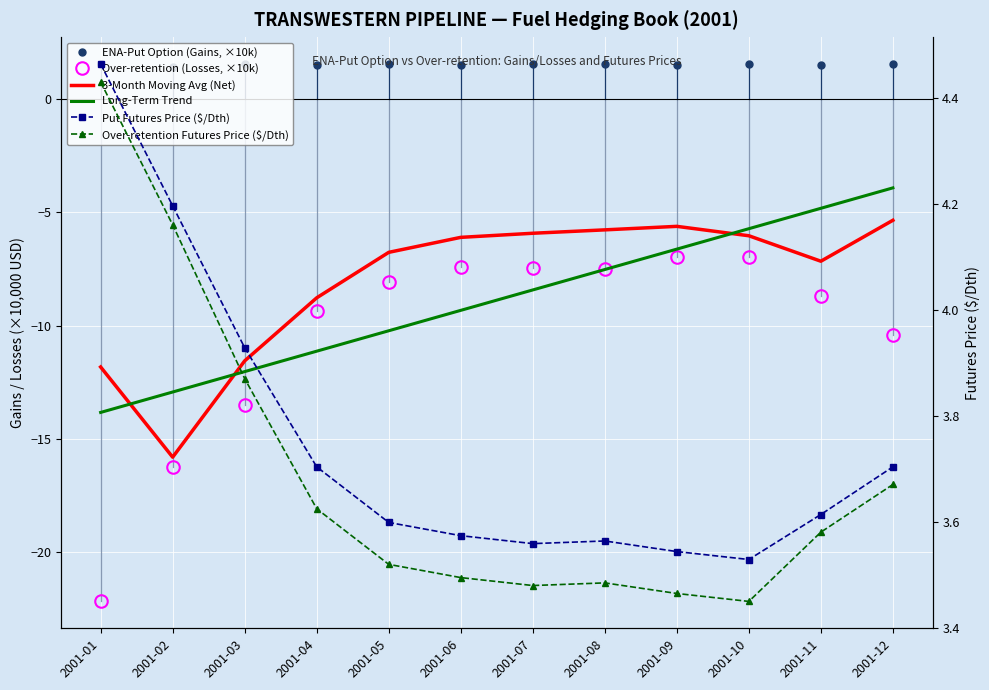

What value does the Over-retention (Losses, ×10k) series have at 2001-01?

-22.2